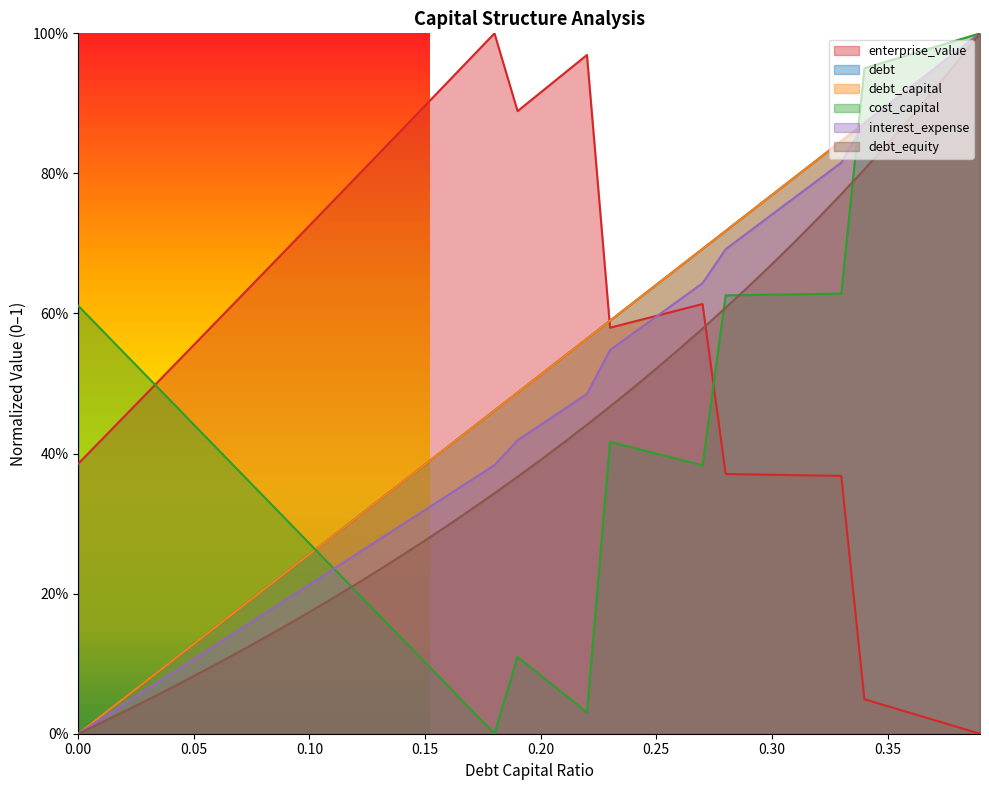

Rank the series at 0.36 from lowest to highest value.

enterprise_value, debt_equity, debt_capital, debt, interest_expense, cost_capital